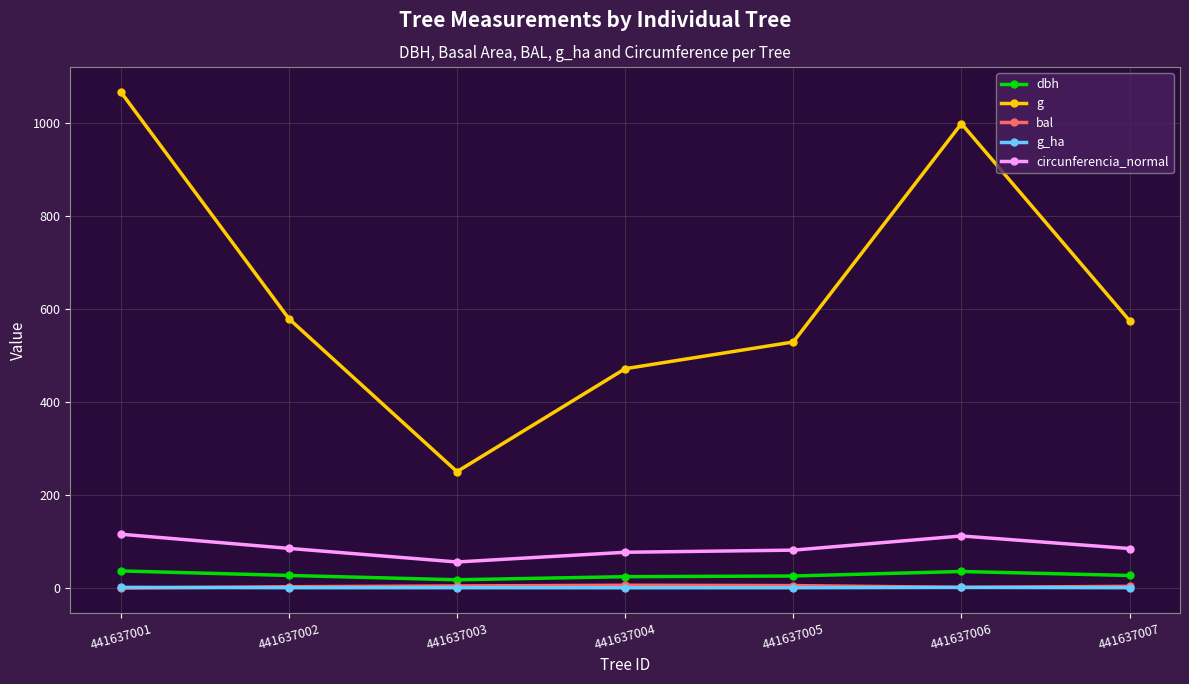

Does the chart display data point markers on the line(s)?

Yes